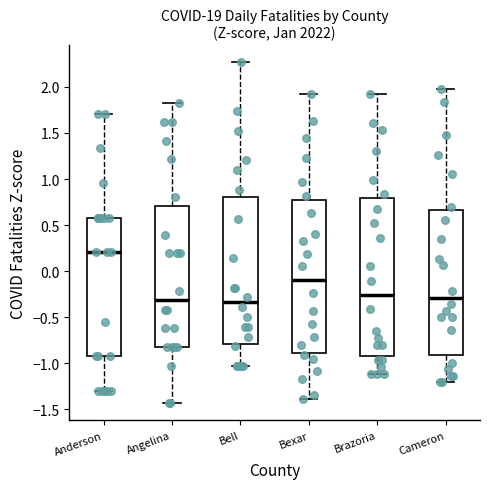

Reading left to right, read every box against the y-axis: the position of its median line, the range the box covers, and the ends of its whiskers. The values are not printed on the chart, so give them approximately, as read against the axis.

Anderson: median 0.20, box -0.90 to 0.60, whiskers -1.30 to 1.70
Angelina: median -0.30, box -0.80 to 0.70, whiskers -1.45 to 1.80
Bell: median -0.35, box -0.80 to 0.80, whiskers -1.05 to 2.25
Bexar: median -0.10, box -0.90 to 0.75, whiskers -1.40 to 1.90
Brazoria: median -0.25, box -0.90 to 0.80, whiskers -1.10 to 1.95
Cameron: median -0.30, box -0.90 to 0.65, whiskers -1.20 to 1.95